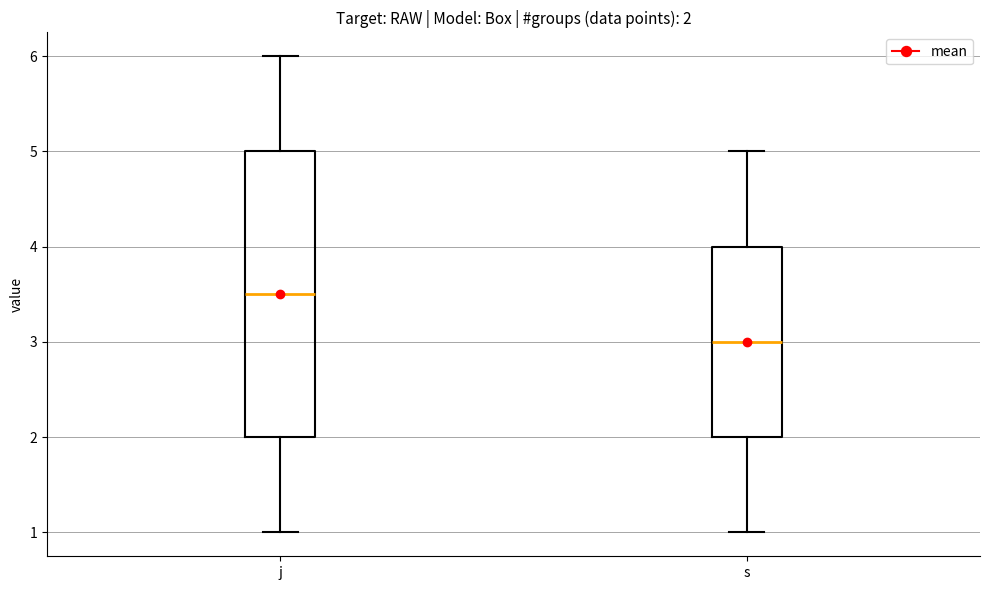

Which box is the tallest, from its lower edge to its upper edge?

j